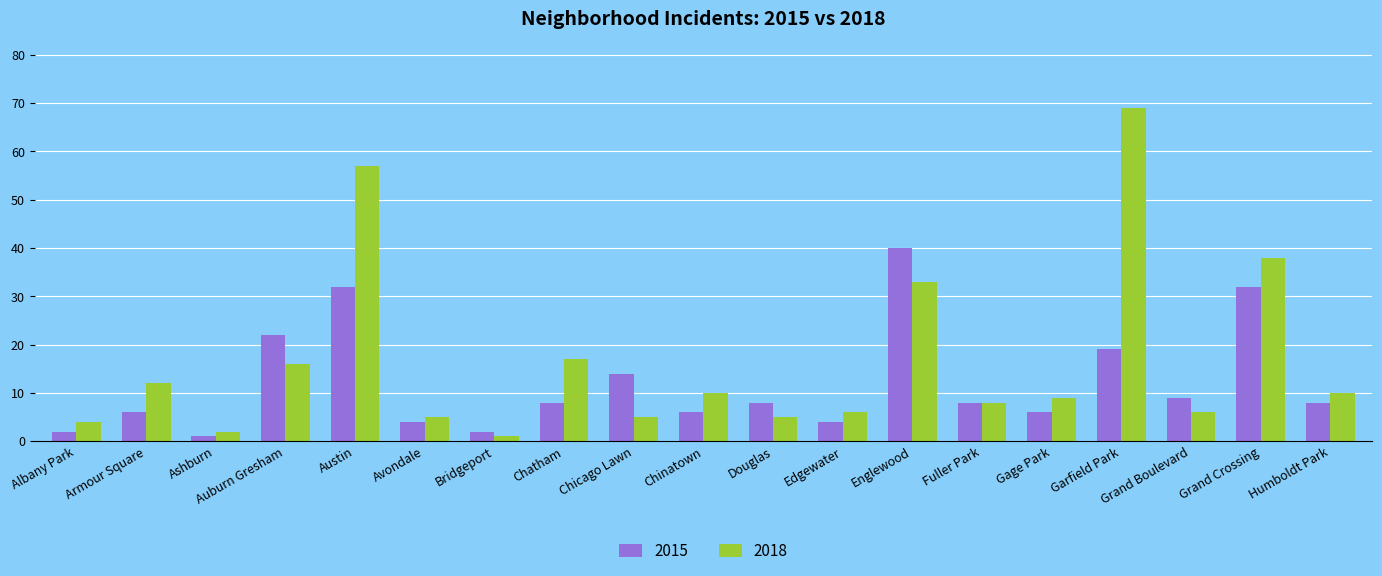

The 2018 series shows 4 at Humboldt Park. True or false?

False